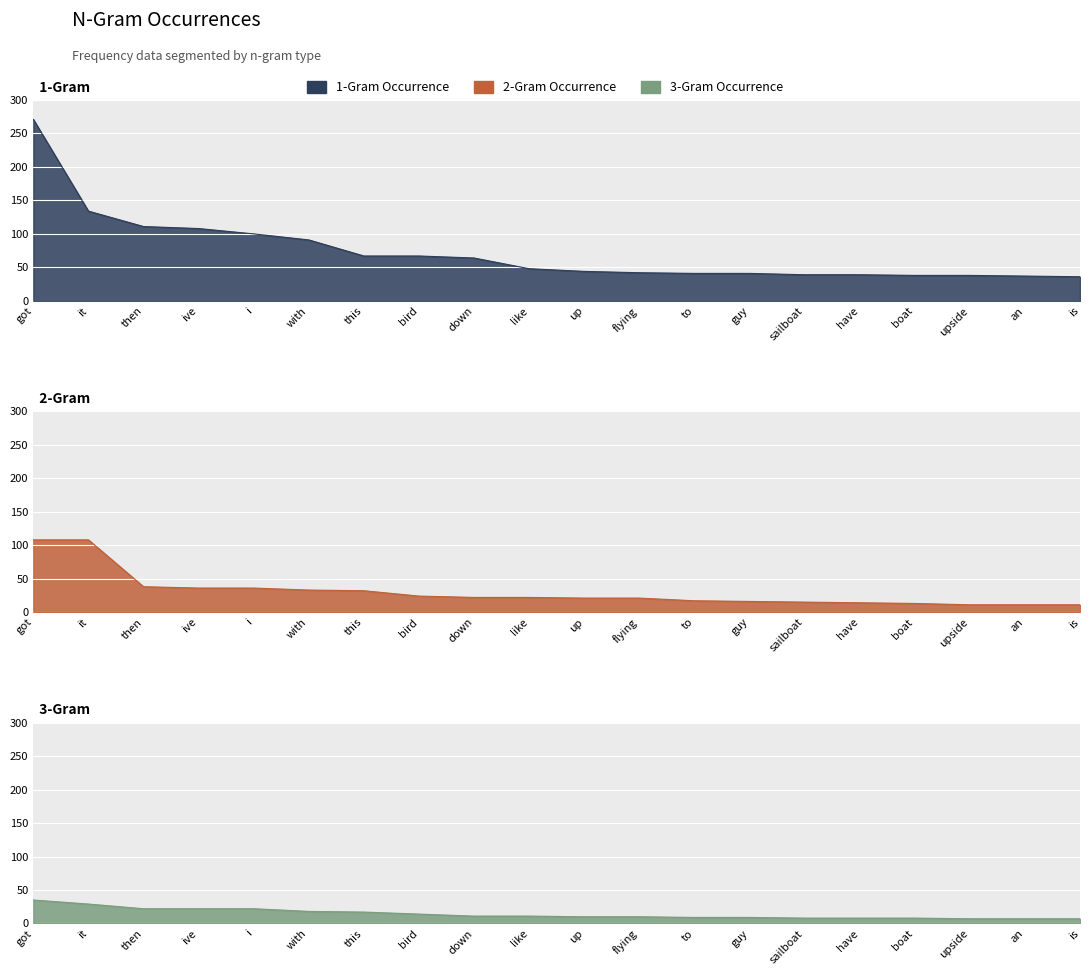

At which category is the sum across all series the highest?

got